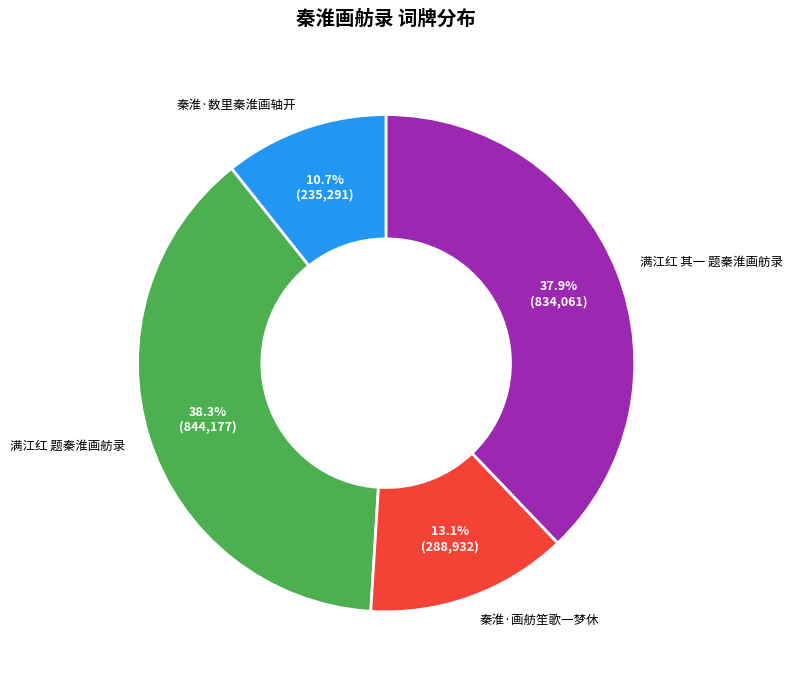

Which category has the smallest portion of the pie?

秦淮·数里秦淮画轴开